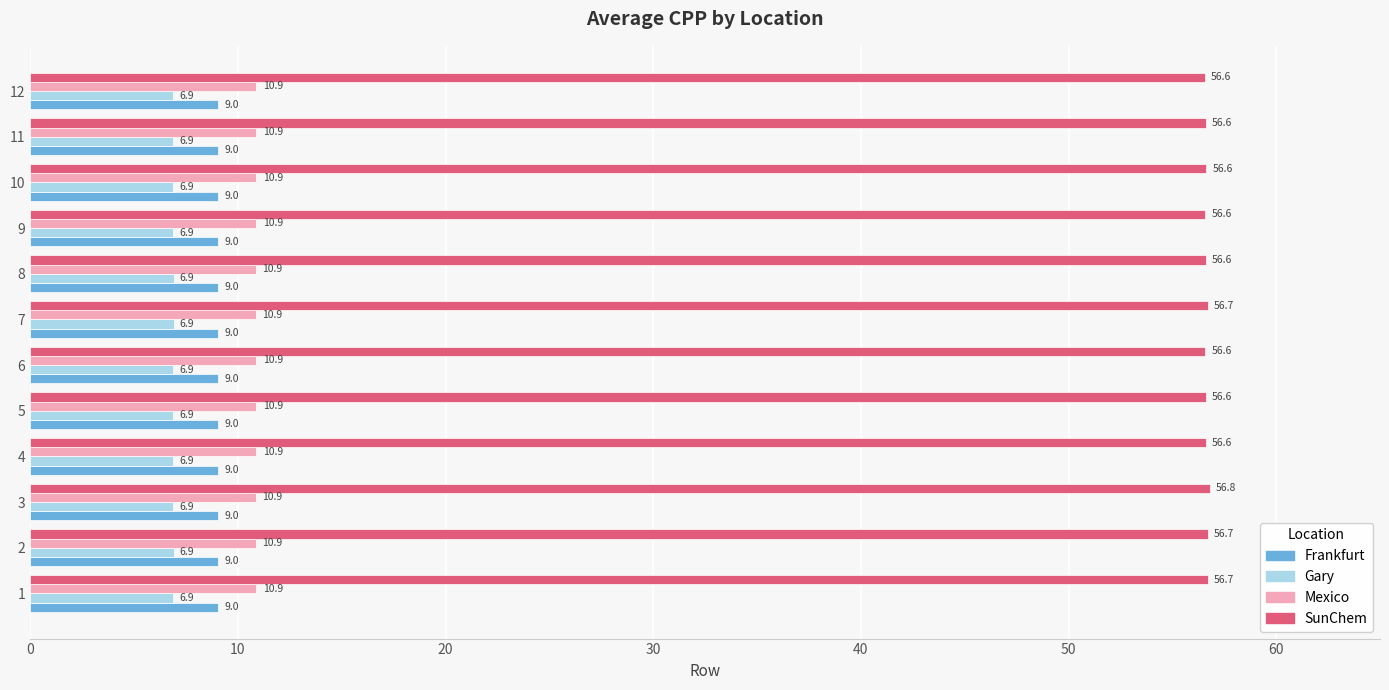

Is the value of Gary at 4 greater than the value of Mexico at 11?

No